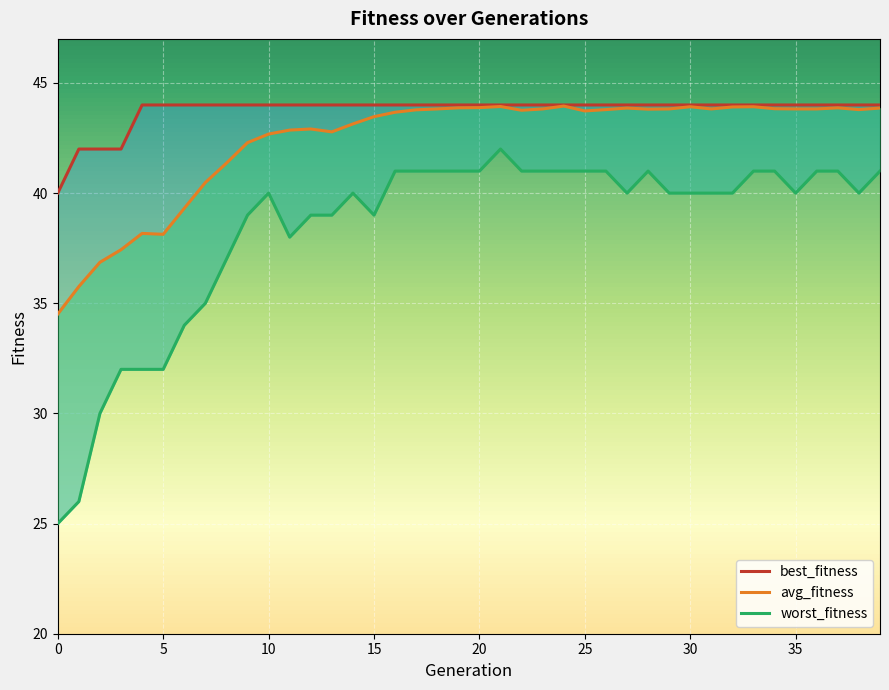

Reading left to right, what are all the values shown in this chart?

best_fitness: 40.0	42.0	42.0	42.0	44.0	44.0	44.0	44.0	44.0	44.0	44.0	44.0	44.0	44.0	44.0	44.0	44.0	44.0	44.0	44.0	44.0	44.0	44.0	44.0	44.0	44.0	44.0	44.0	44.0	44.0	44.0	44.0	44.0	44.0	44.0	44.0	44.0	44.0	44.0	44.0
avg_fitness: 34.5	35.8	36.9	37.4	38.2	38.1	39.3	40.5	41.4	42.3	42.7	42.9	42.9	42.8	43.1	43.5	43.7	43.8	43.8	43.9	43.9	43.9	43.8	43.8	44.0	43.7	43.8	43.9	43.8	43.8	43.9	43.8	43.9	43.9	43.8	43.8	43.8	43.9	43.8	43.9
worst_fitness: 25.0	26.0	30.0	32.0	32.0	32.0	34.0	35.0	37.0	39.0	40.0	38.0	39.0	39.0	40.0	39.0	41.0	41.0	41.0	41.0	41.0	42.0	41.0	41.0	41.0	41.0	41.0	40.0	41.0	40.0	40.0	40.0	40.0	41.0	41.0	40.0	41.0	41.0	40.0	41.0